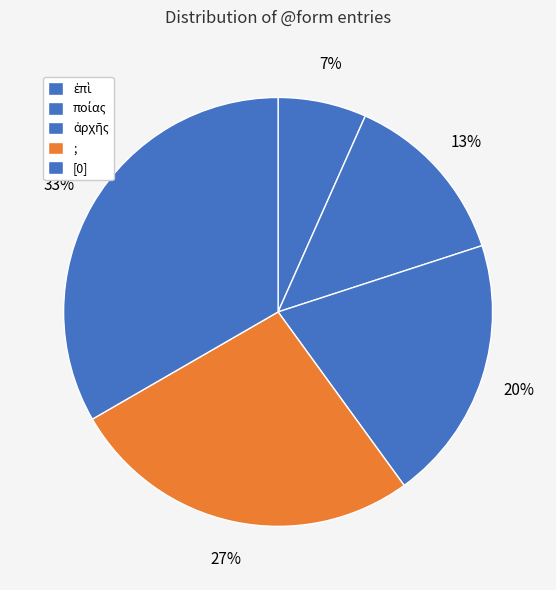

How many slices are in this pie chart?

5